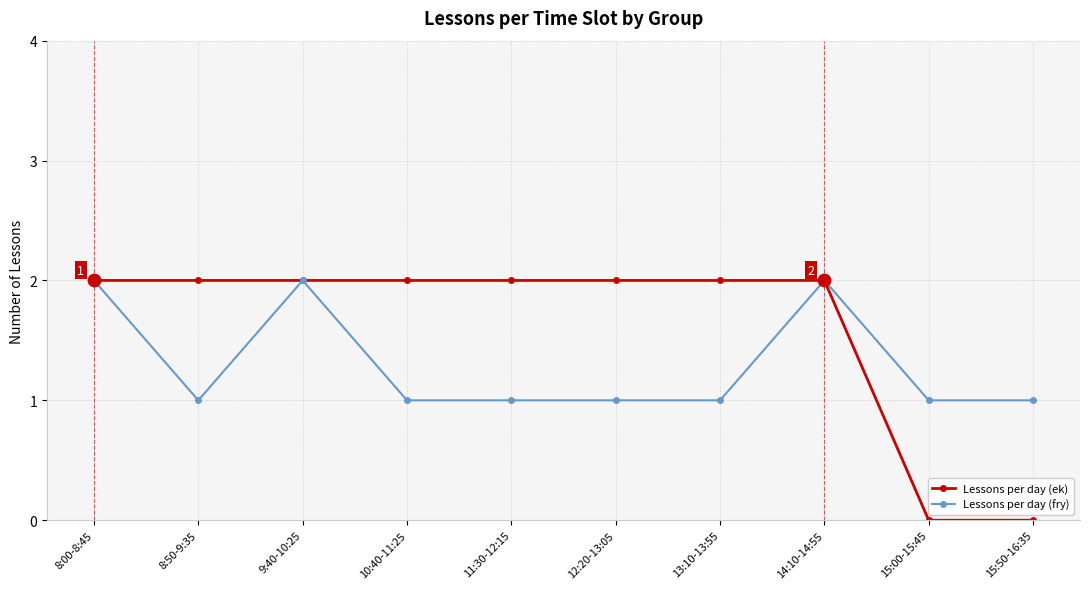

Between 8:00-8:45 and 15:00-15:45, which series saw the biggest shift?

Lessons per day (ek)